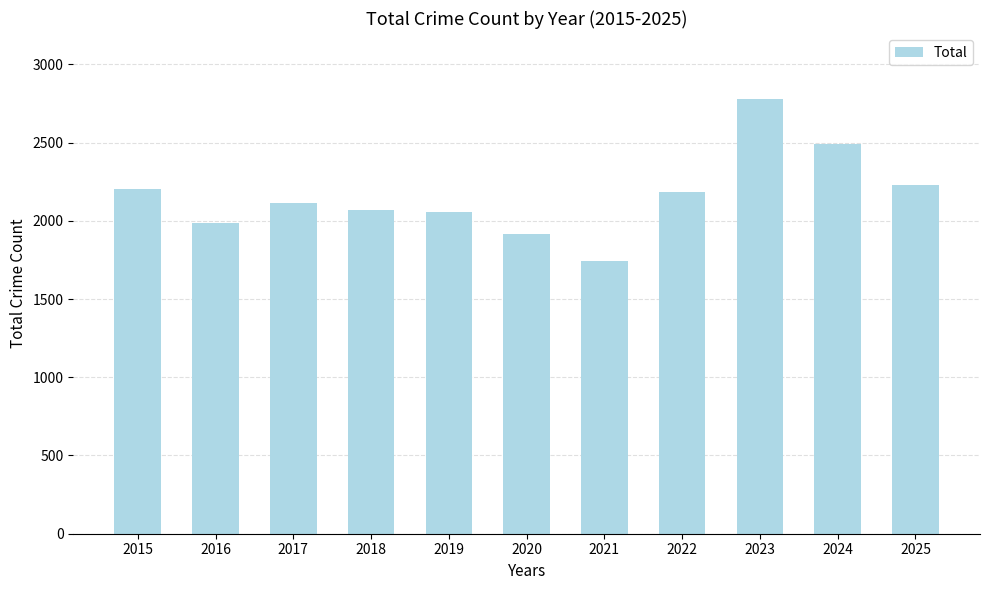

True or false: the data shows 624 at 2025.

False